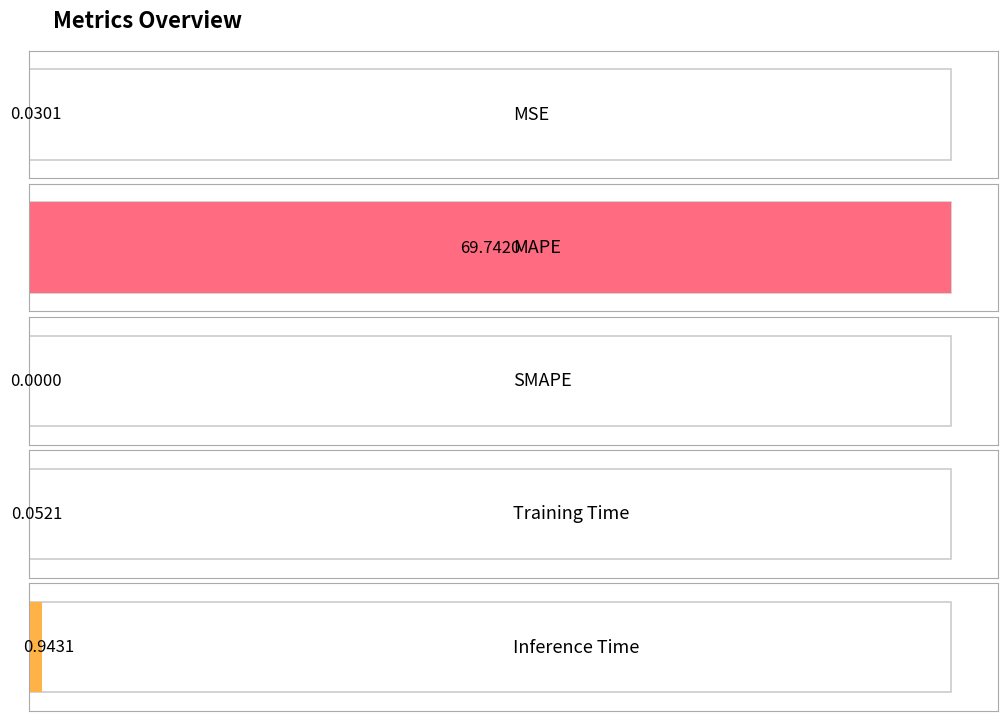

The chart shows a value of 0.0 at MSE. True or false?

True